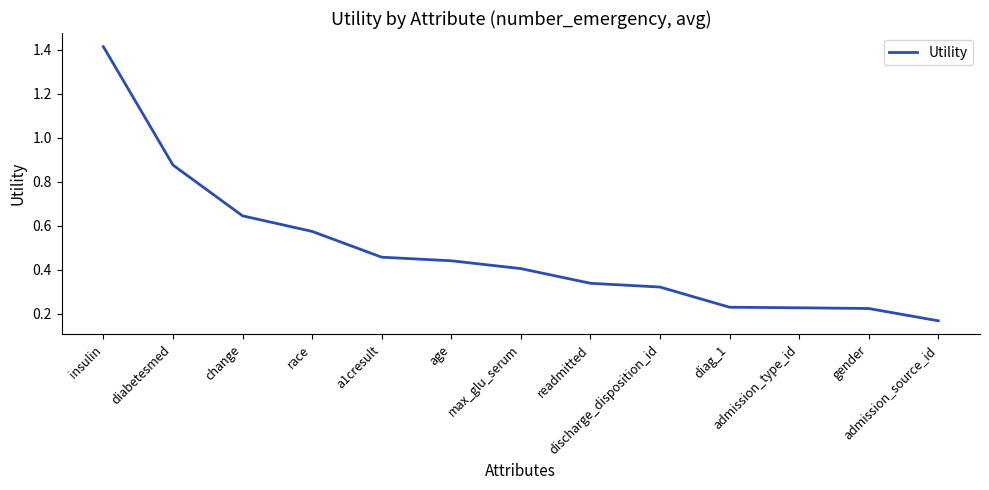

What is the difference between the maximum and minimum values?

1.2